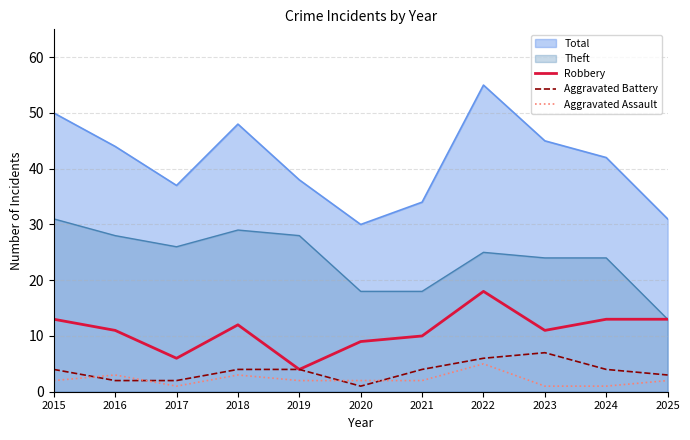

What is the value of the Aggravated Battery point at the 9th from the left?

7